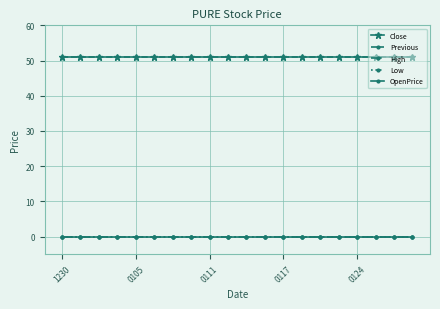

True or false: OpenPrice and Close cross at least once.

False